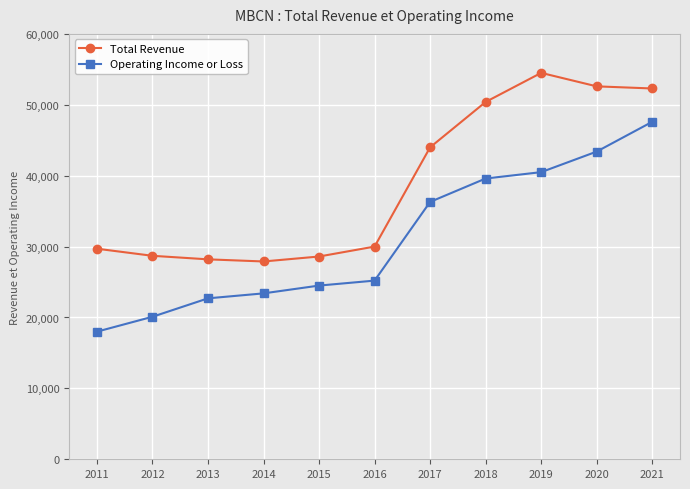

In Total Revenue, how many points are higher than both neighbors (excluding endpoints)?

1